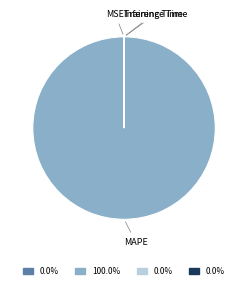

Which slice is the largest?

MAPE